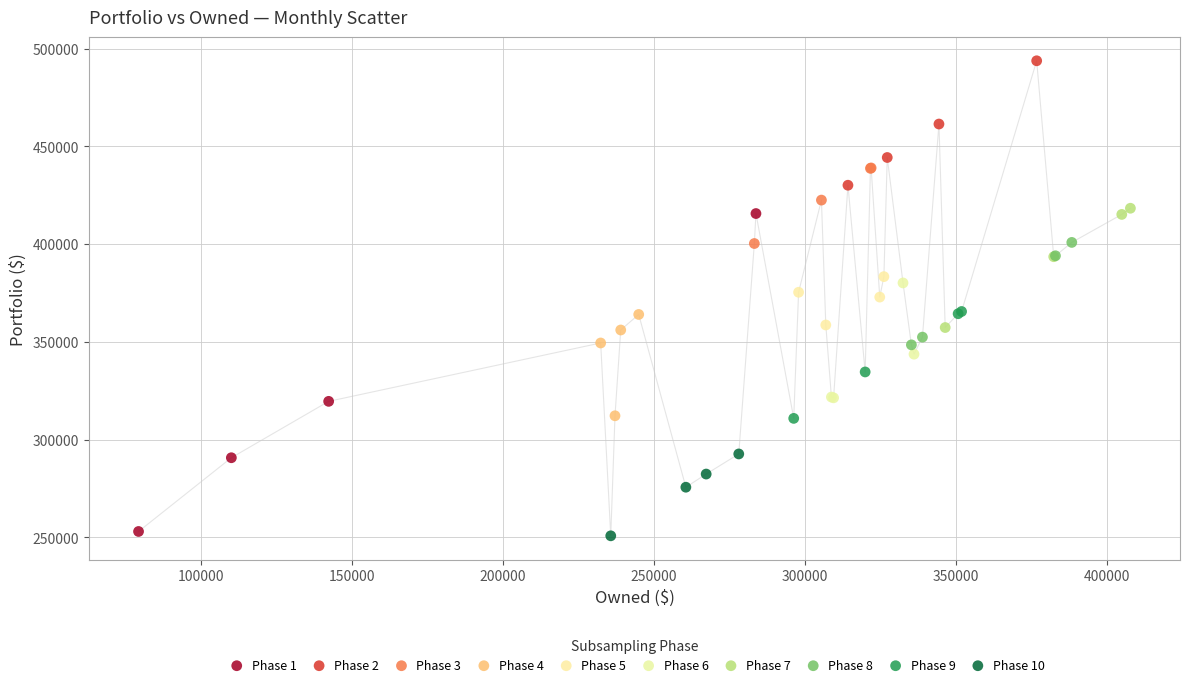

Which series reaches the maximum Y coordinate?

Phase 2